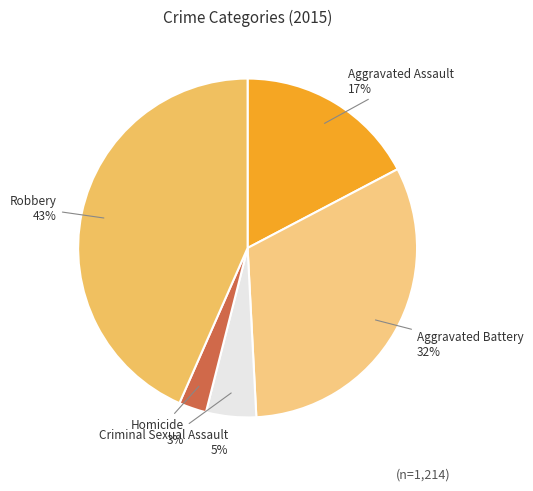

Is there any slice that represents more than half of the pie?

No